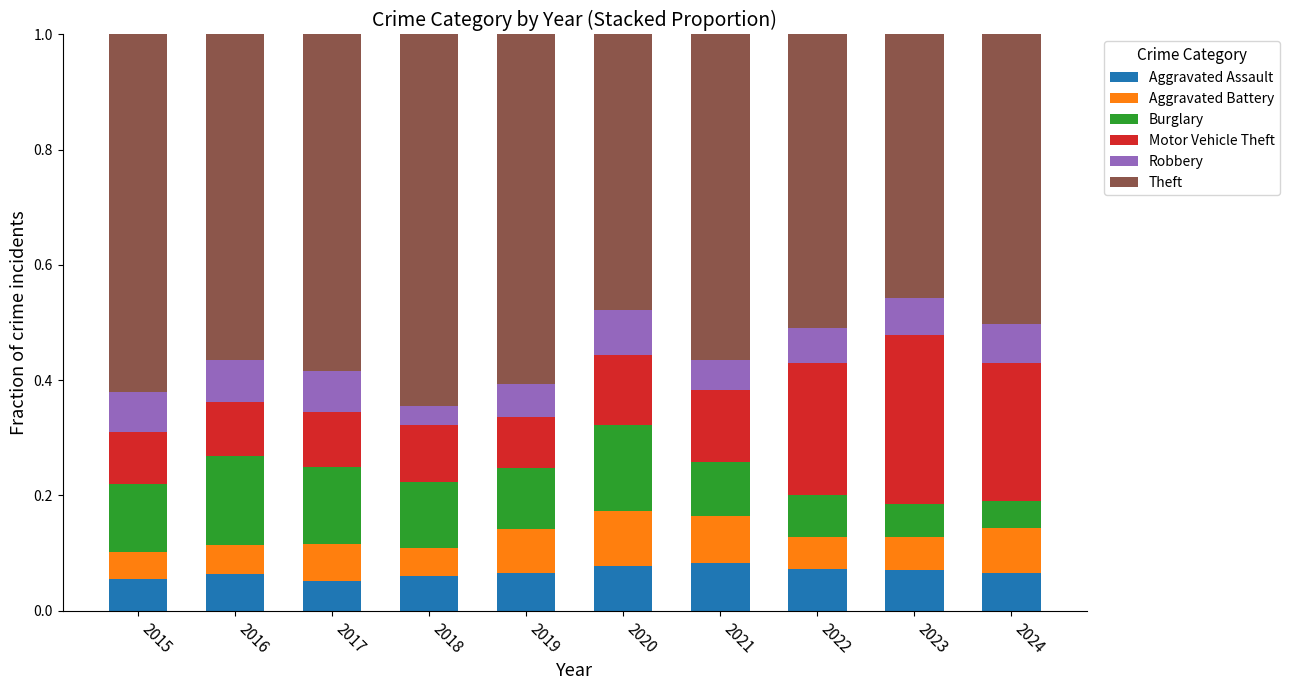

What are all the series names shown in the legend?

Aggravated Assault, Aggravated Battery, Burglary, Motor Vehicle Theft, Robbery, Theft